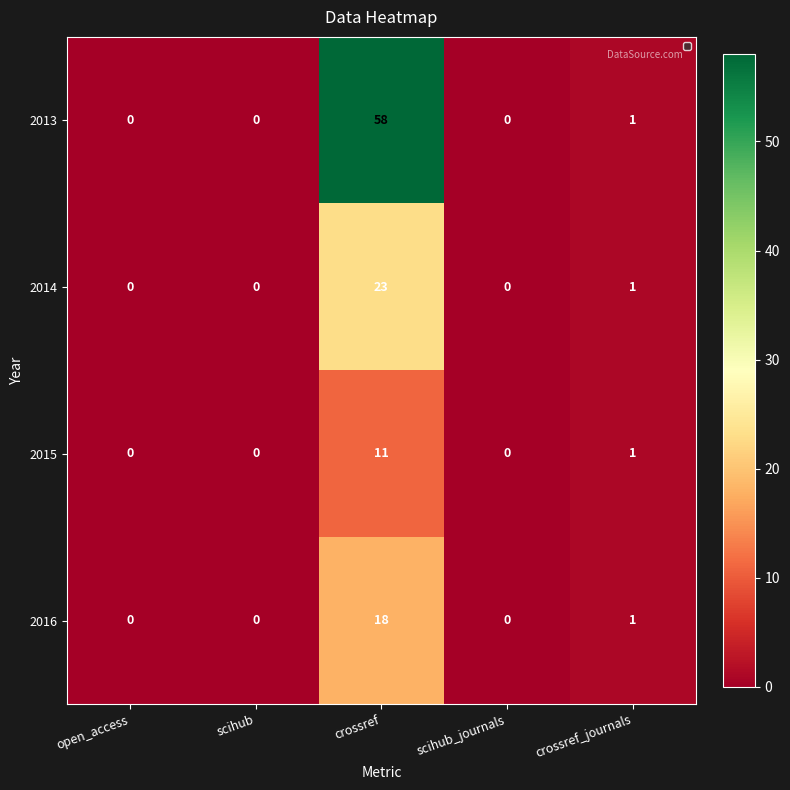

Which series changed the most between crossref and scihub_journals?

2013